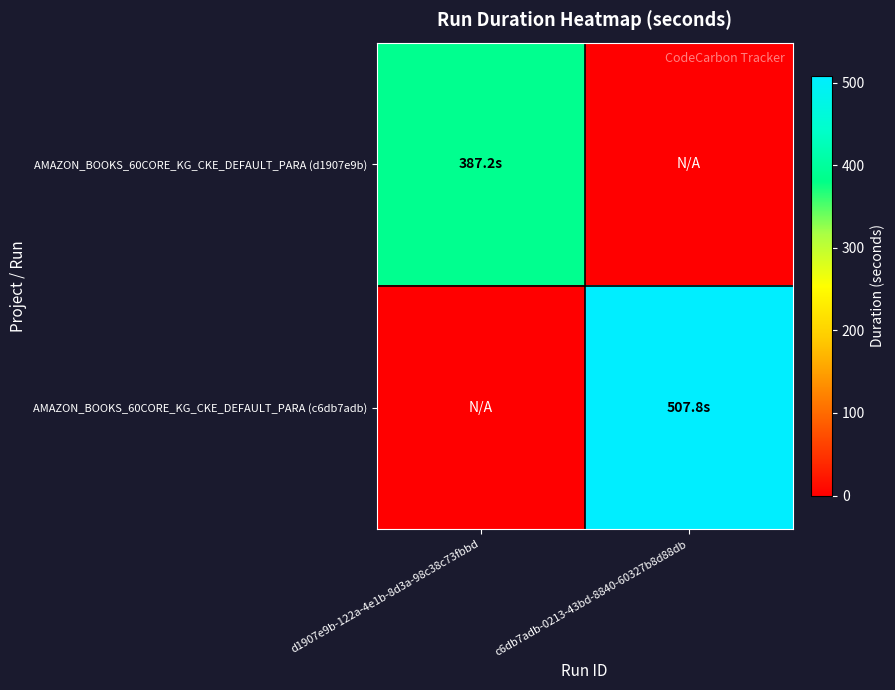

At which category does the chart reach its peak across all series?

c6db7adb-0213-43bd-8840-60327b8d88db